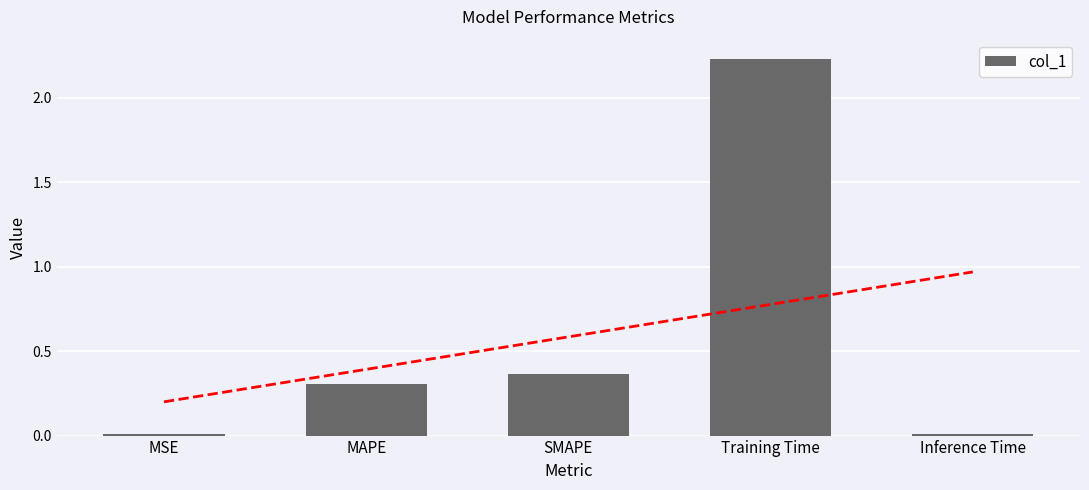

What value does the data have at SMAPE?

0.4